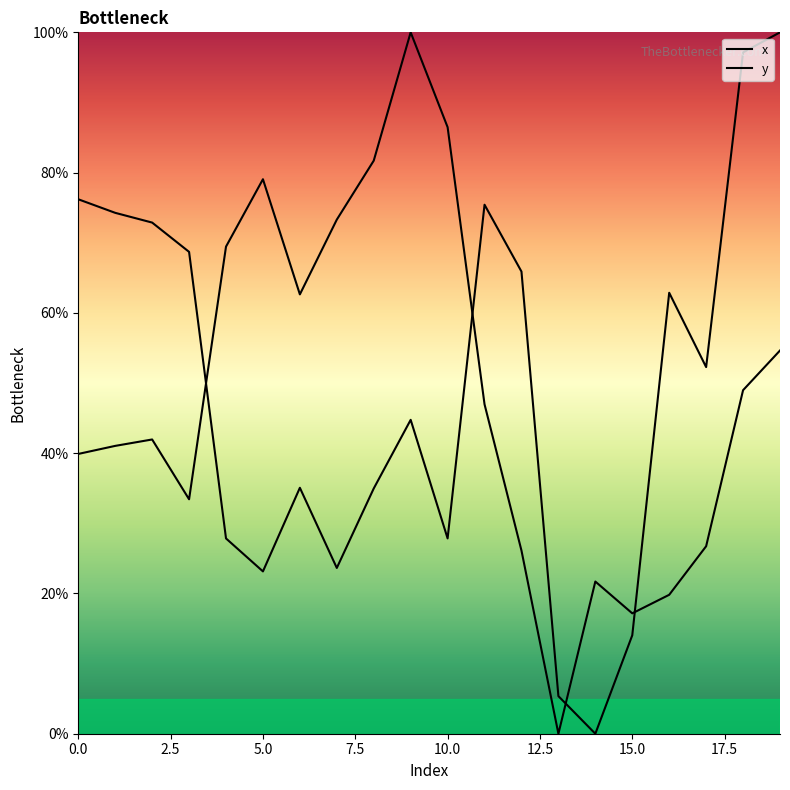

What is the difference between the maximum and second lowest values in the y series?

82.8